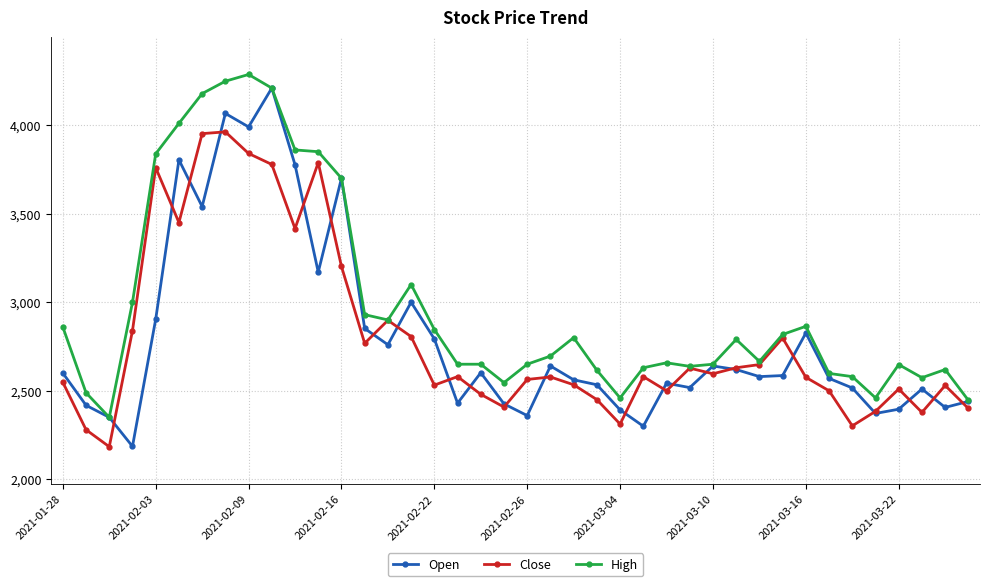

What is the minimum value shown in the chart?

2184.0